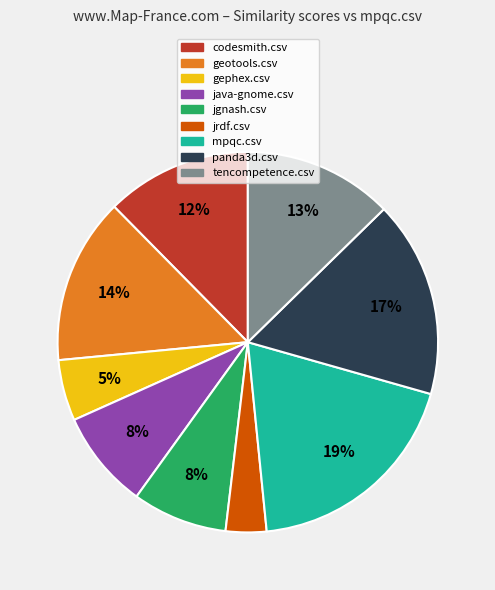

Between java-gnome.csv and tencompetence.csv, which is larger?

tencompetence.csv